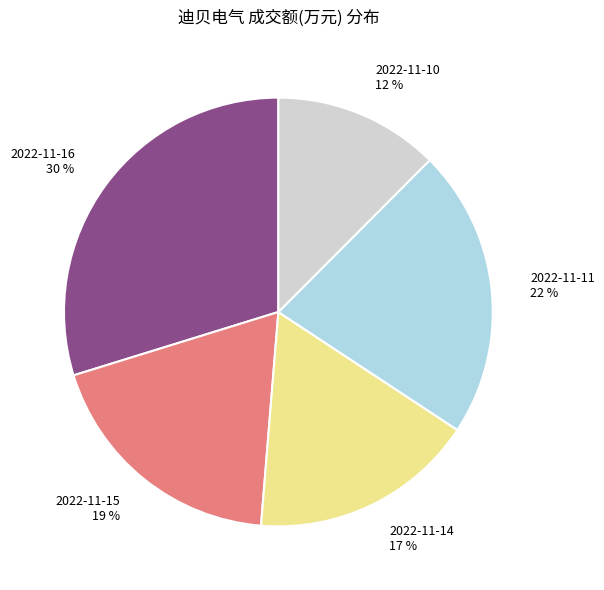

To the nearest percent, what portion does 2022-11-11 represent?

22%